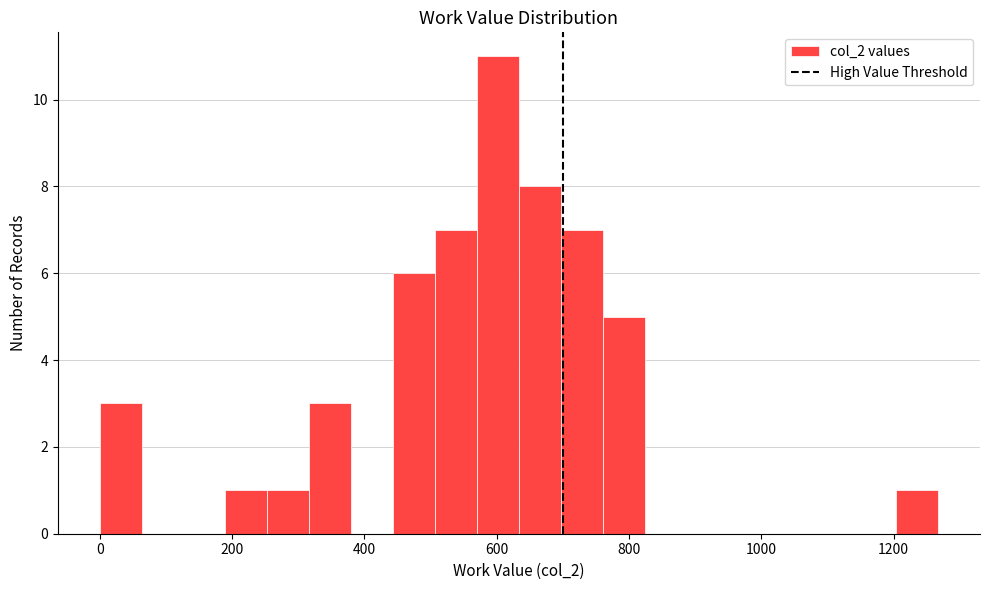

Read against the x-axis, roughly where is the centre of the tallest bar?

600